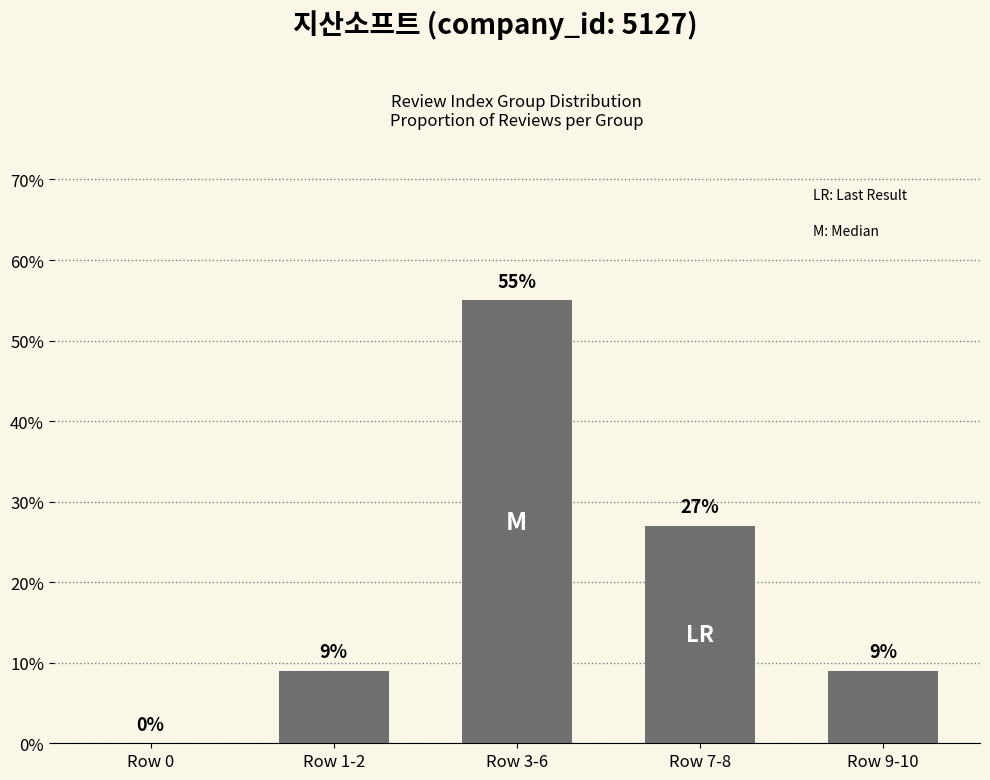

Reading right to left, transcribe all the data shown in this chart.

Row 9-10=9	Row 7-8=27	Row 3-6=55	Row 1-2=9	Row 0=0